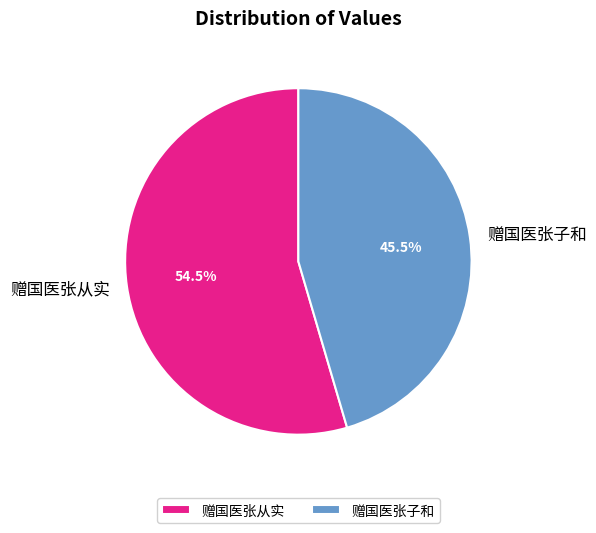

Approximately how many times larger is the value at 赠国医张子和 compared to 赠国医张从实?

0.8